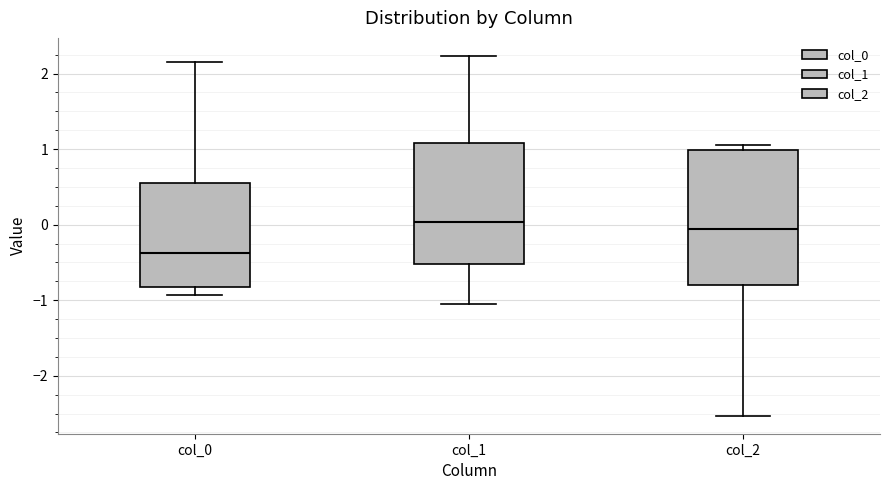

Where is the upper edge of the box for col_2 on the y-axis? The values are not printed on the chart, so give them approximately, as read against the axis.

1.0